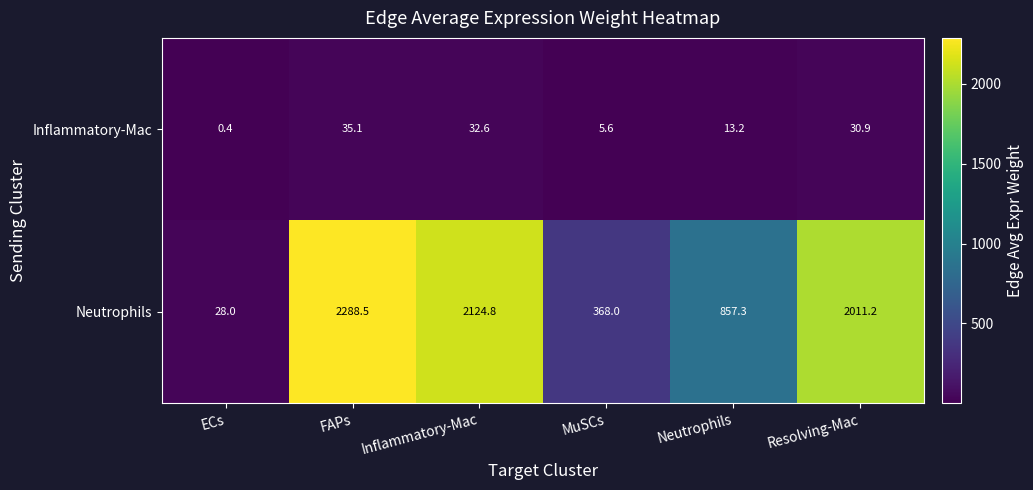

At how many categories does at least one series exceed 542?

4